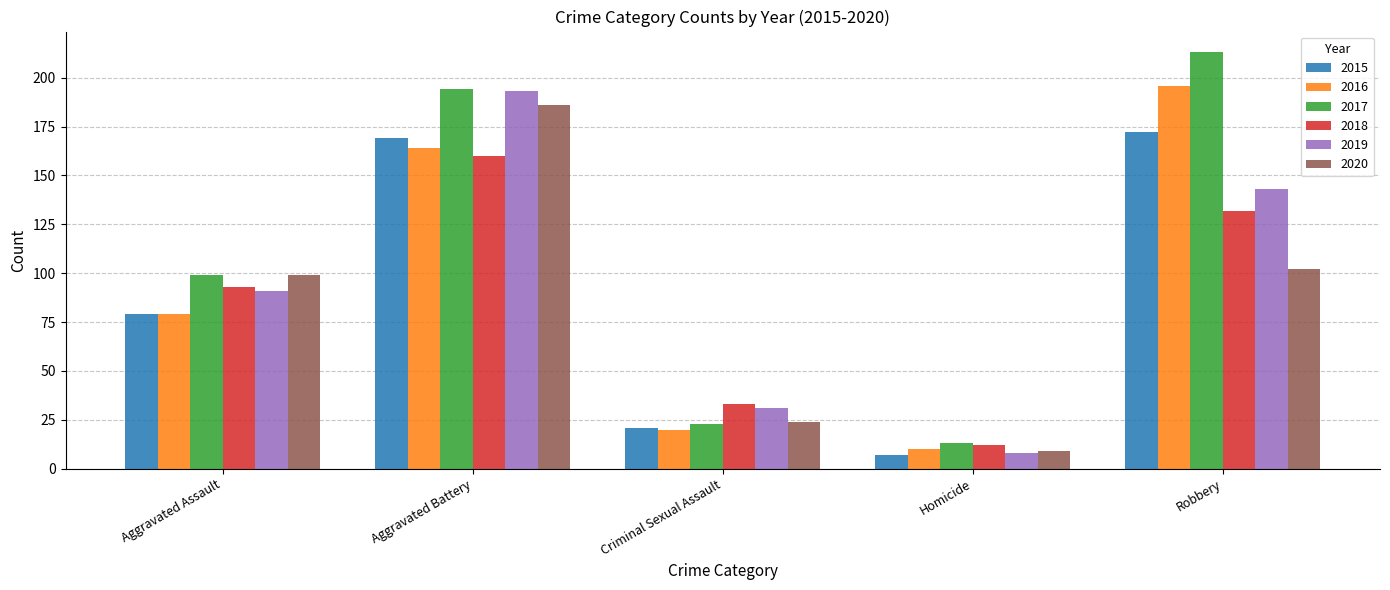

What position from the left is Aggravated Assault?

1